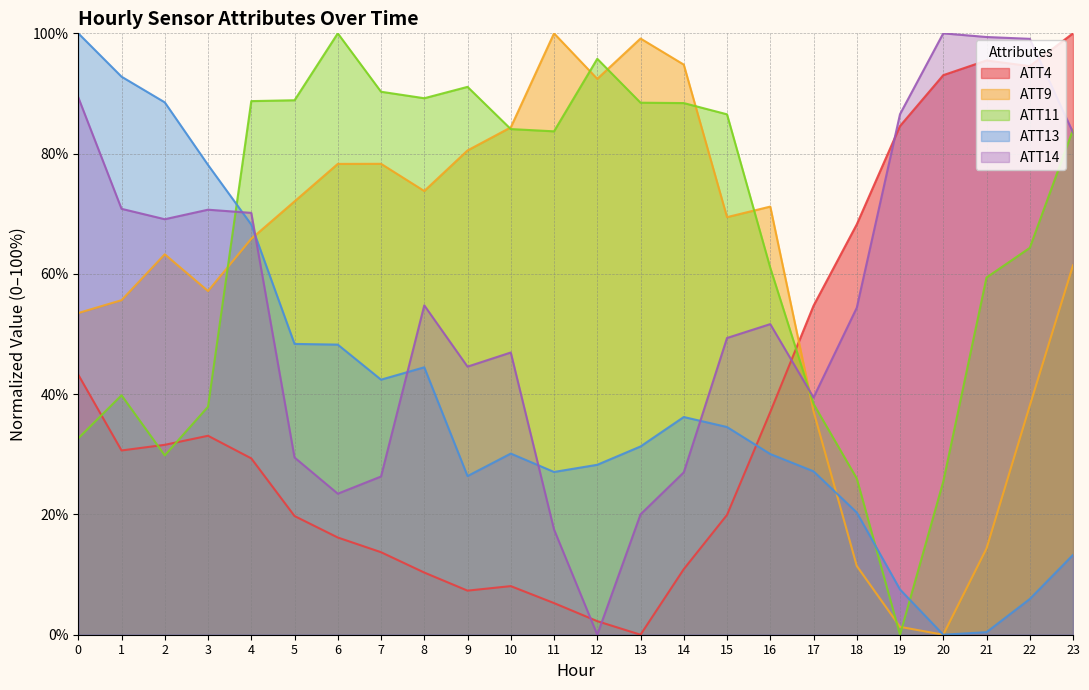

At which category is the sum across all series the highest?

23